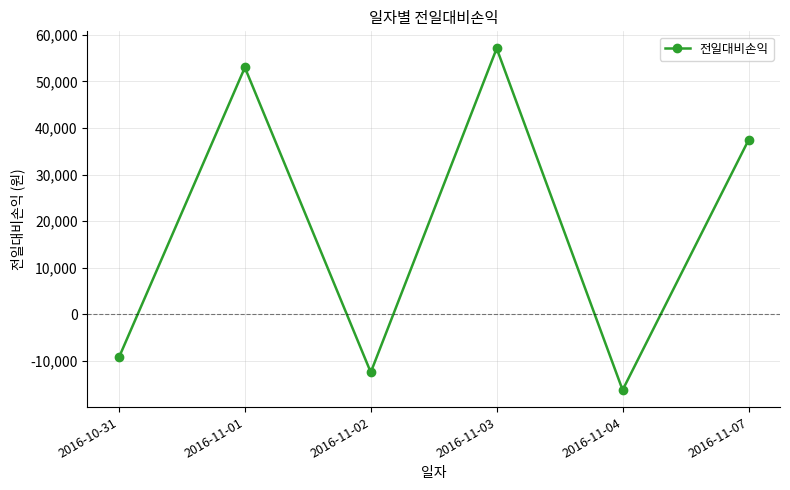

True or false: the data has more than 0 interior local peaks.

True